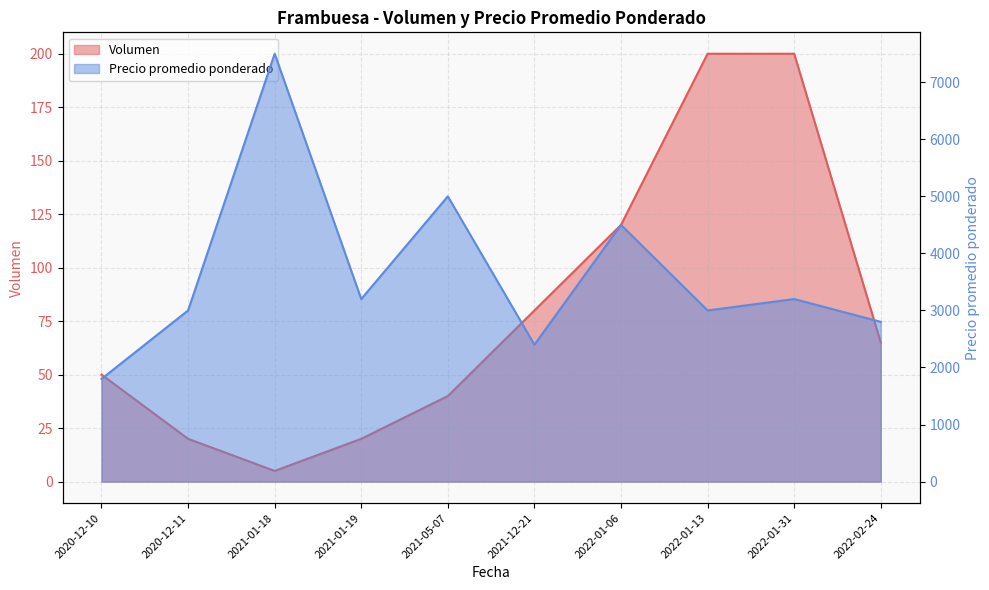

Which series has the largest total across all categories?

Precio promedio ponderado